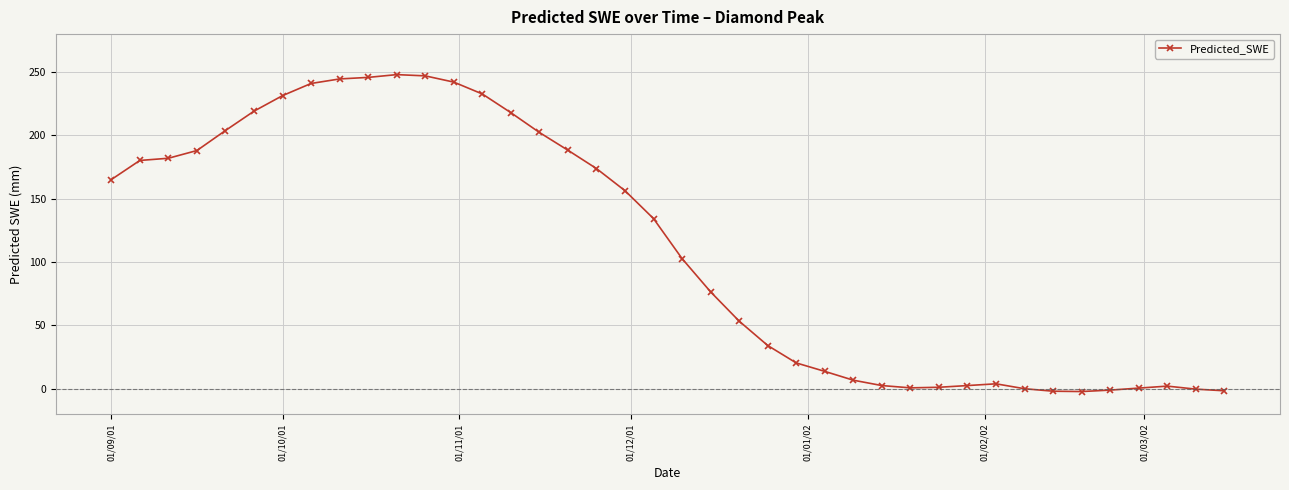

What is the value of the 21st point from the left?

102.7